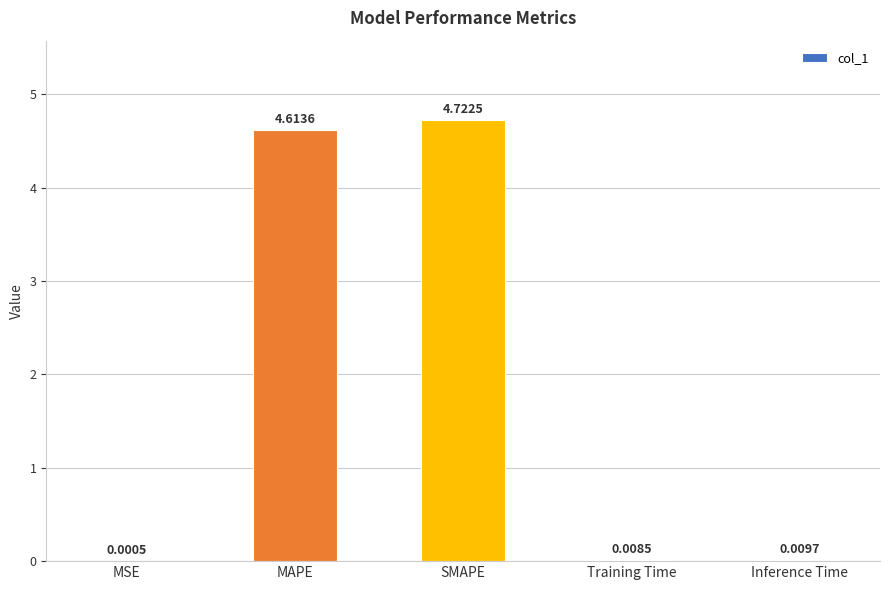

Which label corresponds to the largest value in the chart?

SMAPE